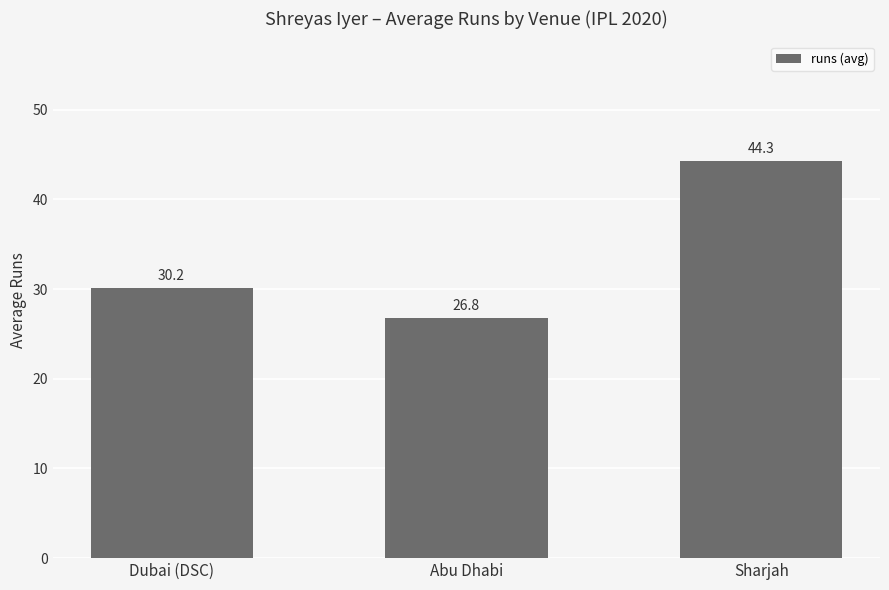

Rank the categories by value from lowest to highest.

Abu Dhabi, Dubai (DSC), Sharjah